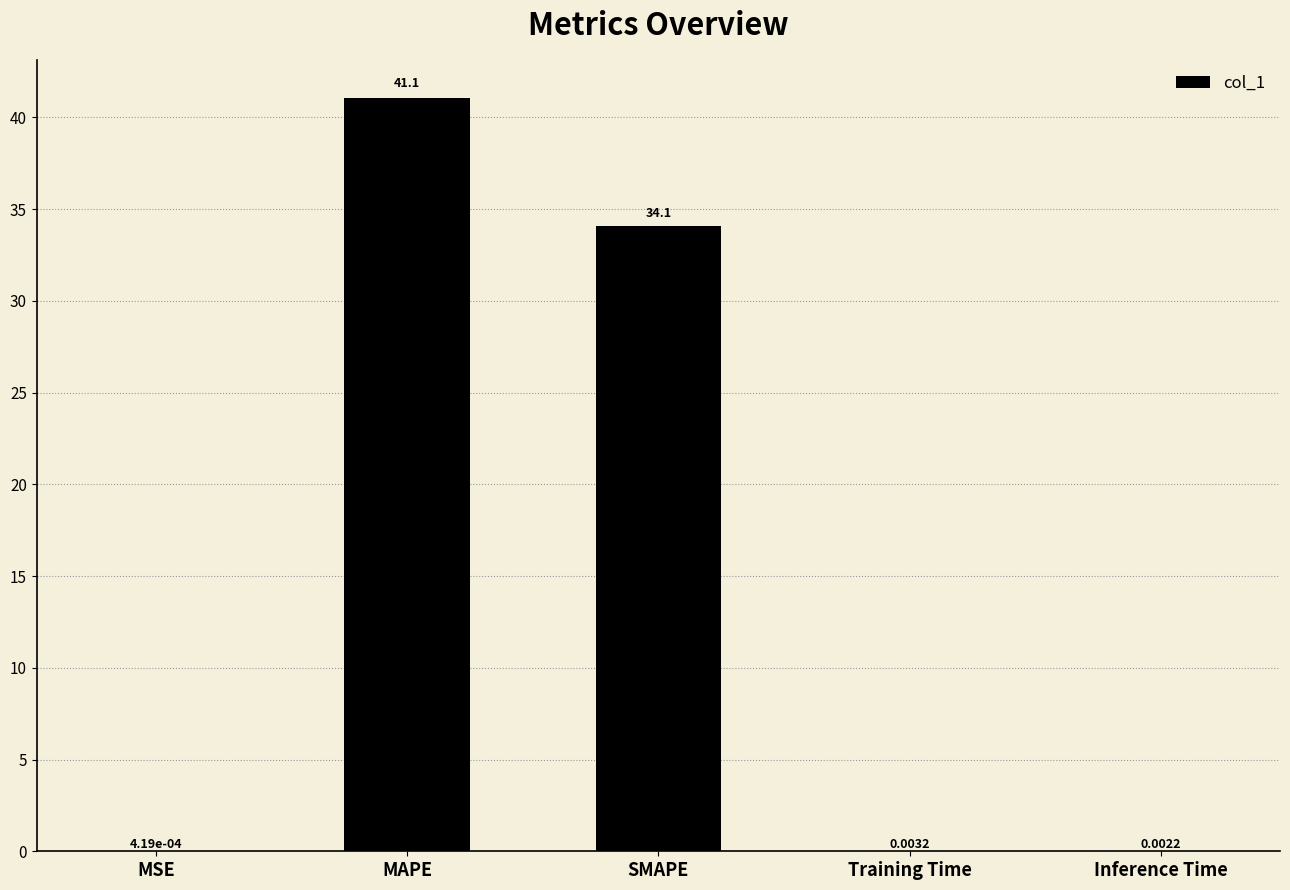

At which label is the value closest to 20?

SMAPE